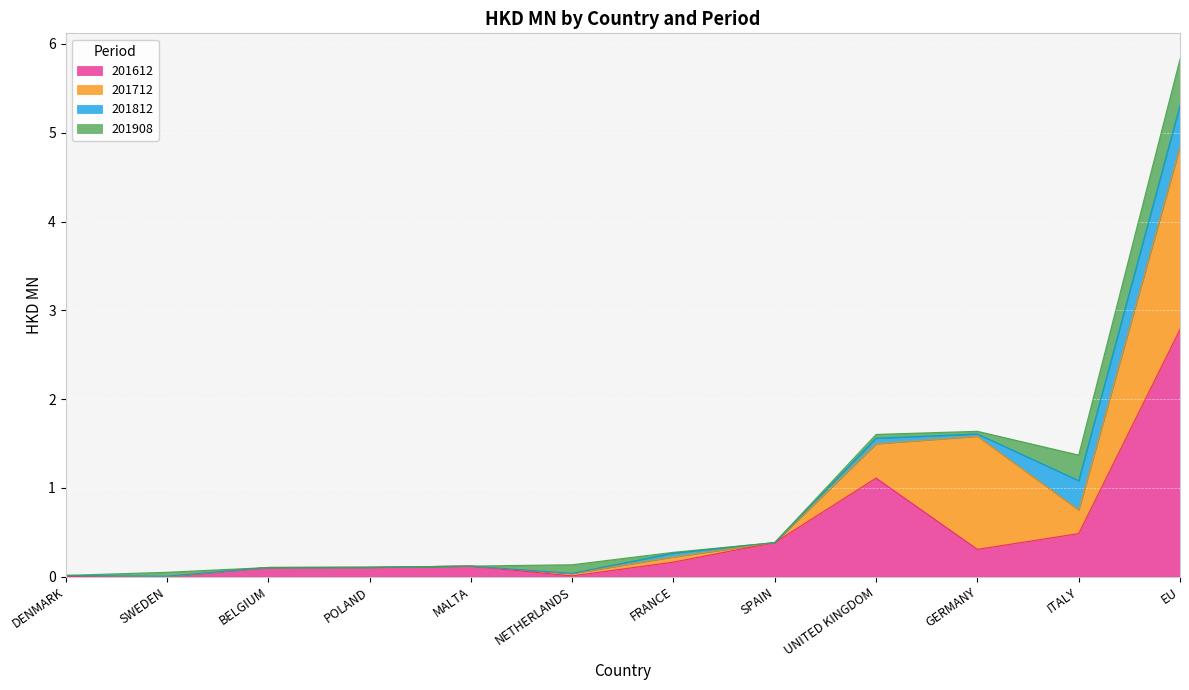

What is the total value across all series at ITALY?

1.4